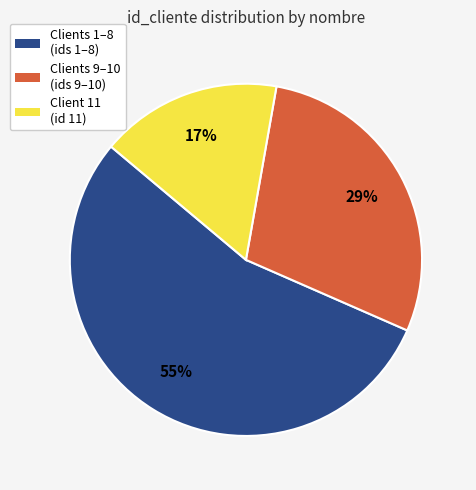

To the nearest percent, what portion does Client 11 (id 11) represent?

17%